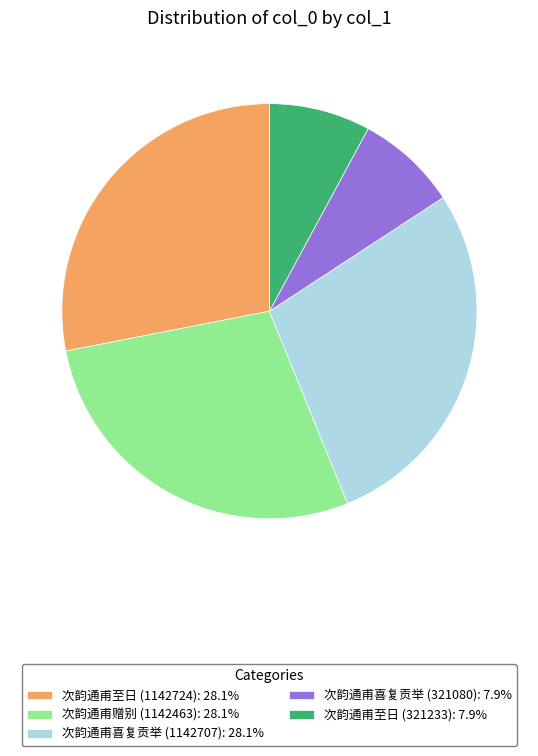

Is the sum of 次韵通甫至日 (1142724): 28.1% and 次韵通甫喜复贡举 (1142707): 28.1% greater than half?

Yes